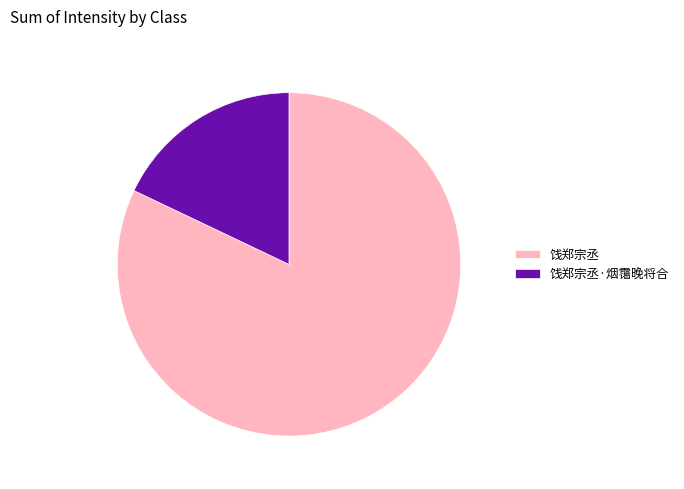

Is there a majority slice in this chart?

Yes